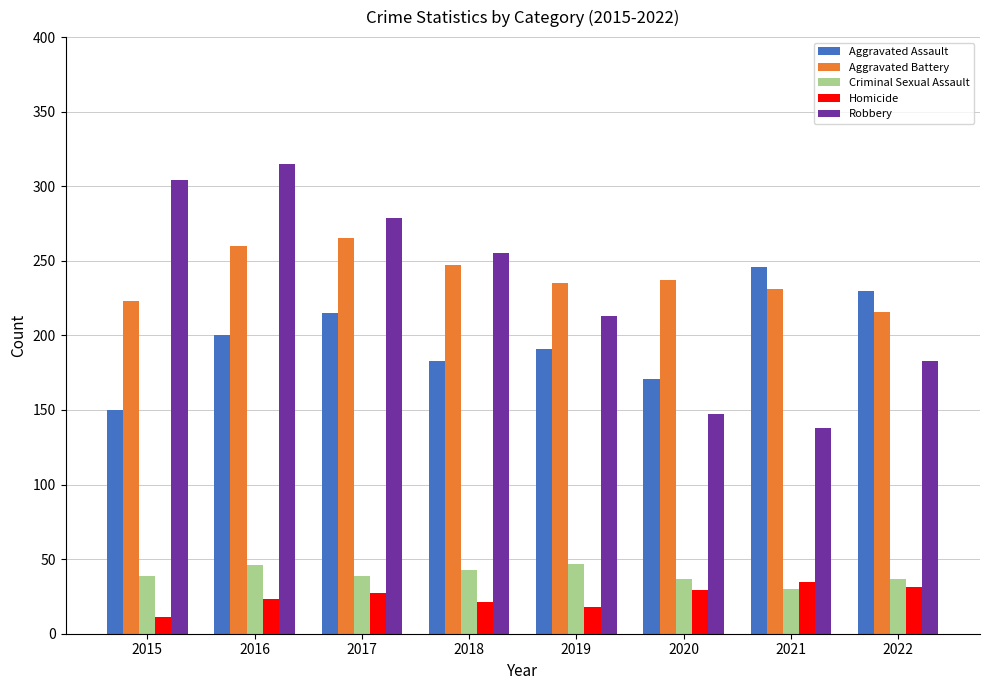

What is the minimum value for Aggravated Assault?

150